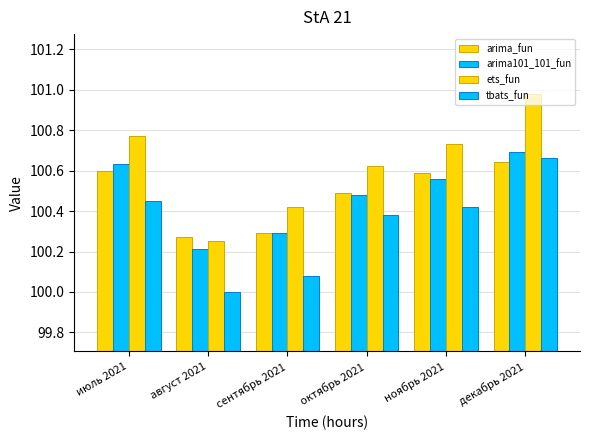

Is the value of arima101_101_fun at ноябрь 2021 greater than the value of arima_fun at июль 2021?

No